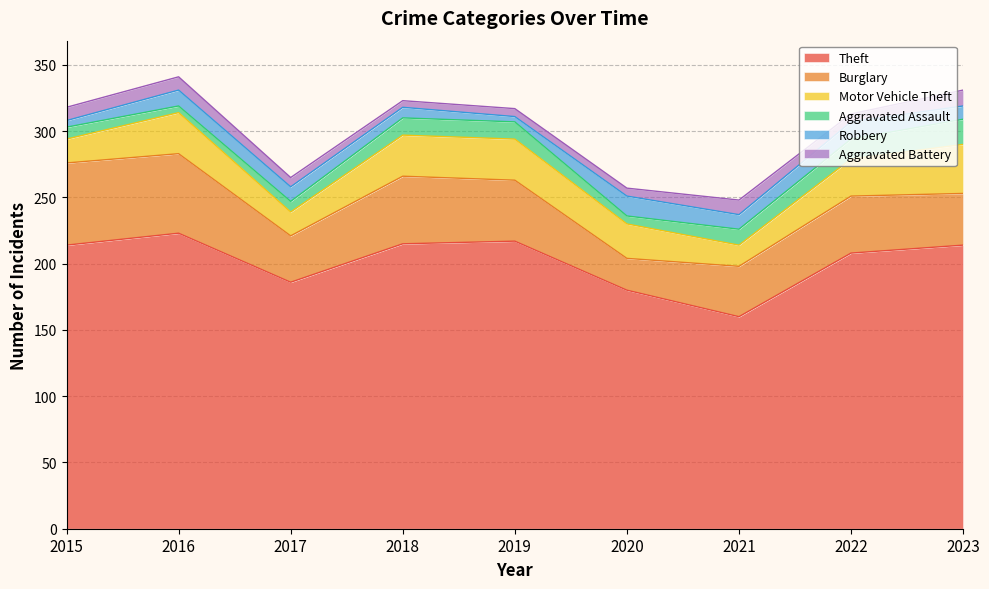

Is it true that Motor Vehicle Theft equals 51 at 2018?

False